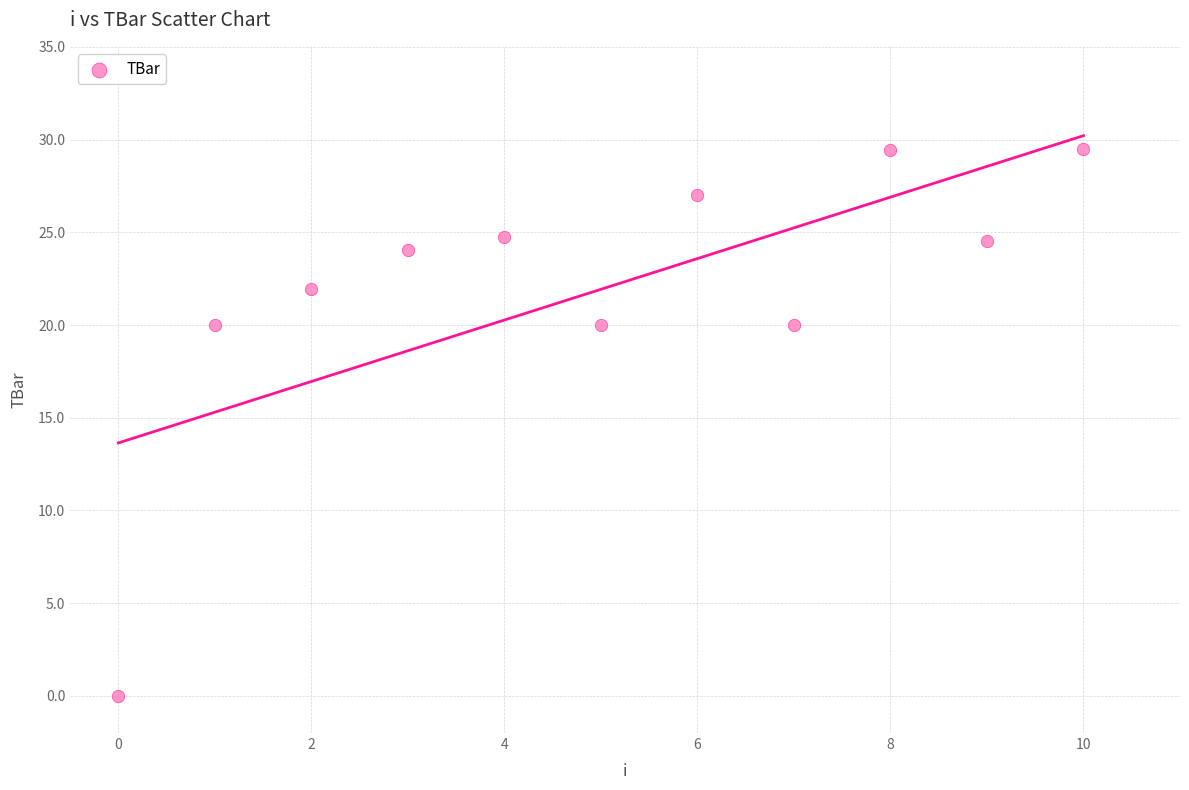

What is the range of Y values (max minus min)?

29.5